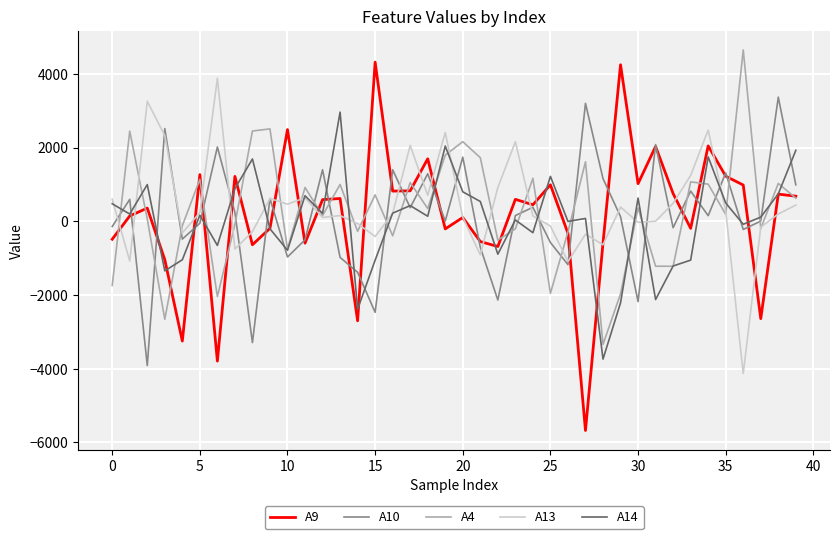

Which series has the widest spread of values?

A9